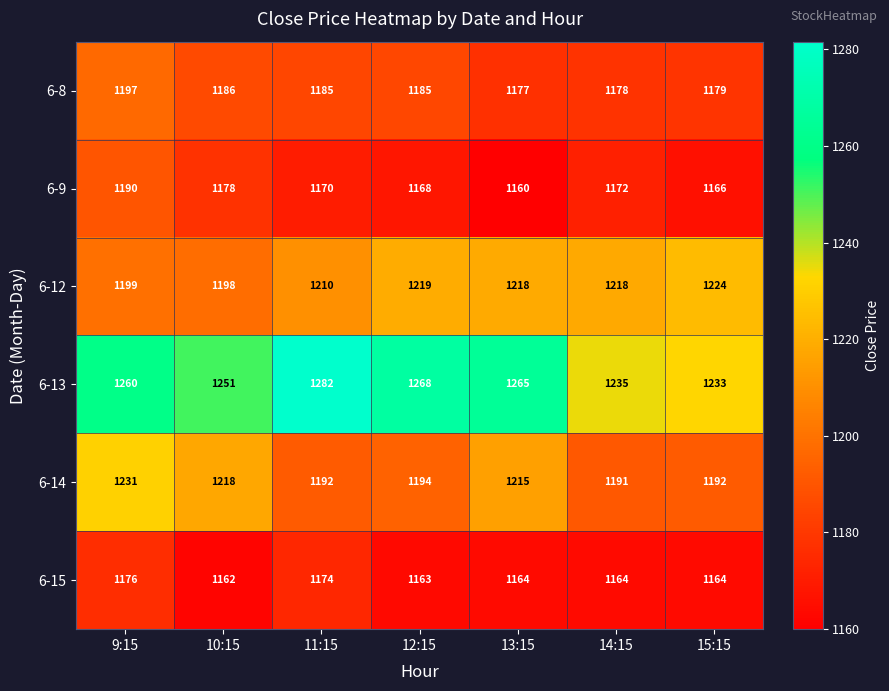

What is the sum of the 6-12 values at 10:15 and 13:15?

2416